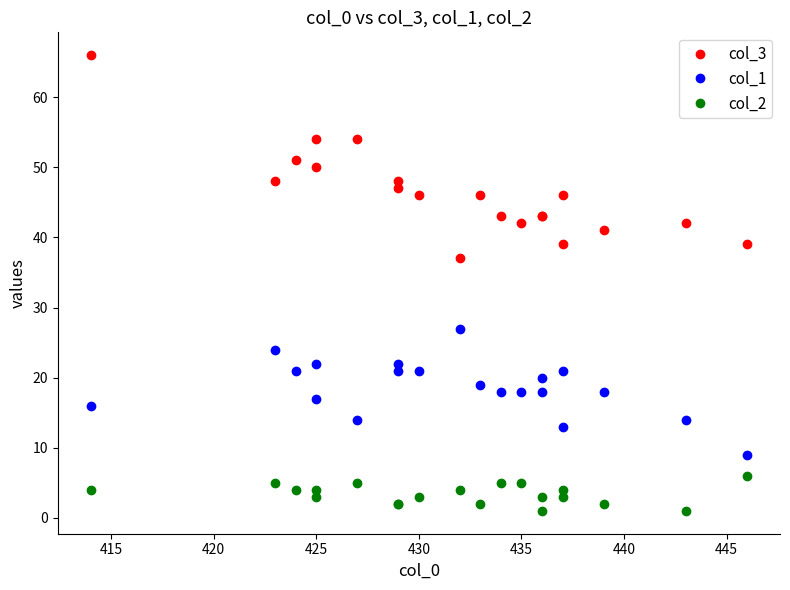

How many lines are shown in the chart?

3